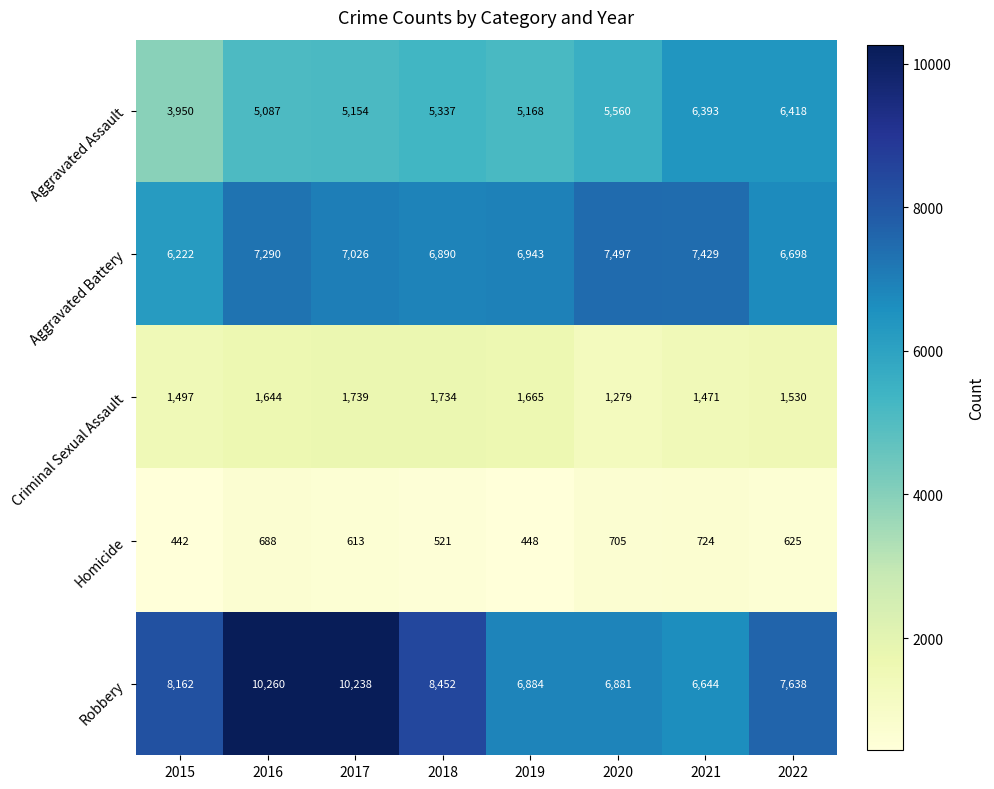

Where is Criminal Sexual Assault nearest to the value 1509?

2015